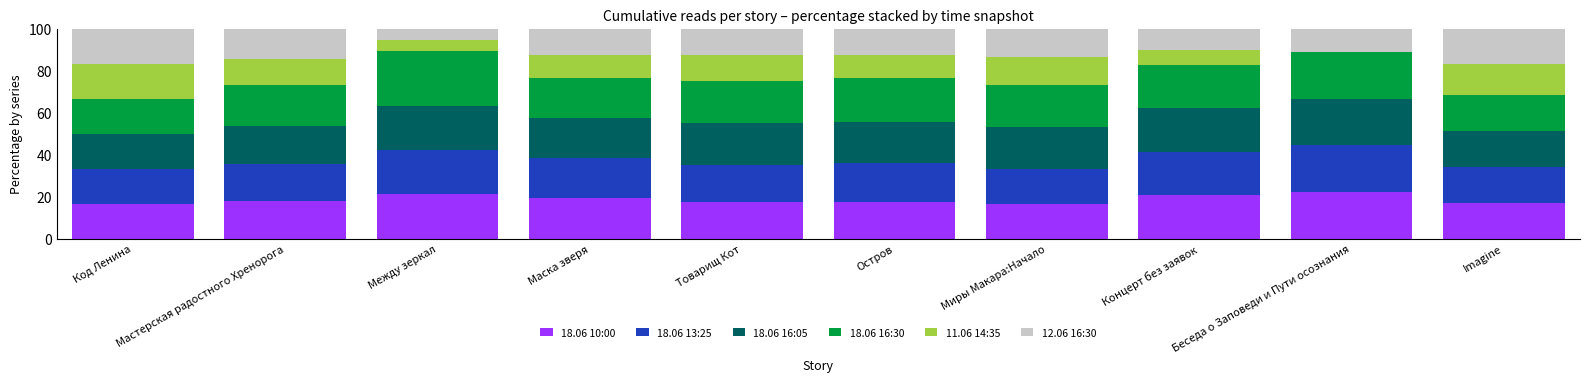

Count the number of data series in this chart.

6